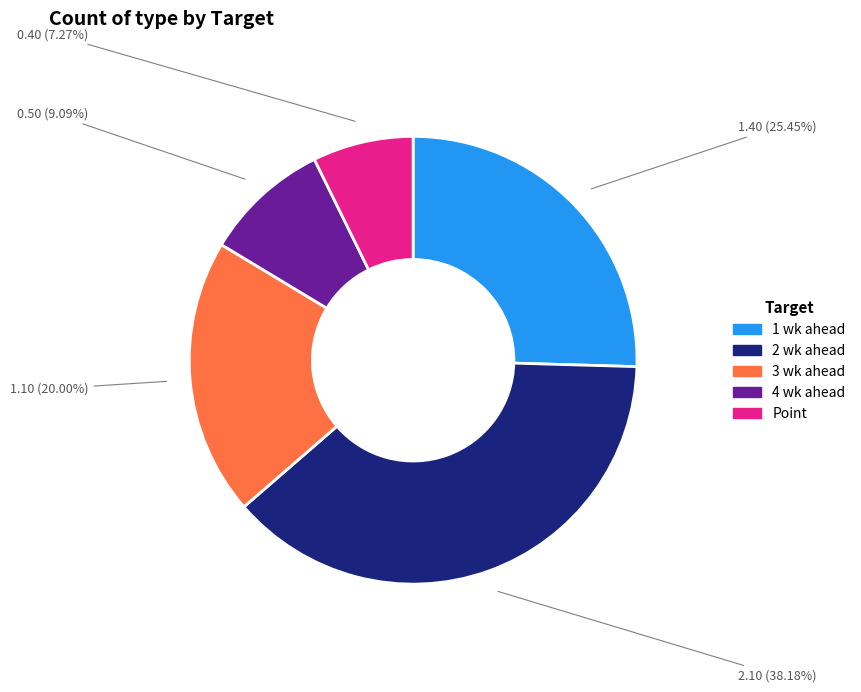

What percentage is the 4 wk ahead slice, to the nearest percent?

9%